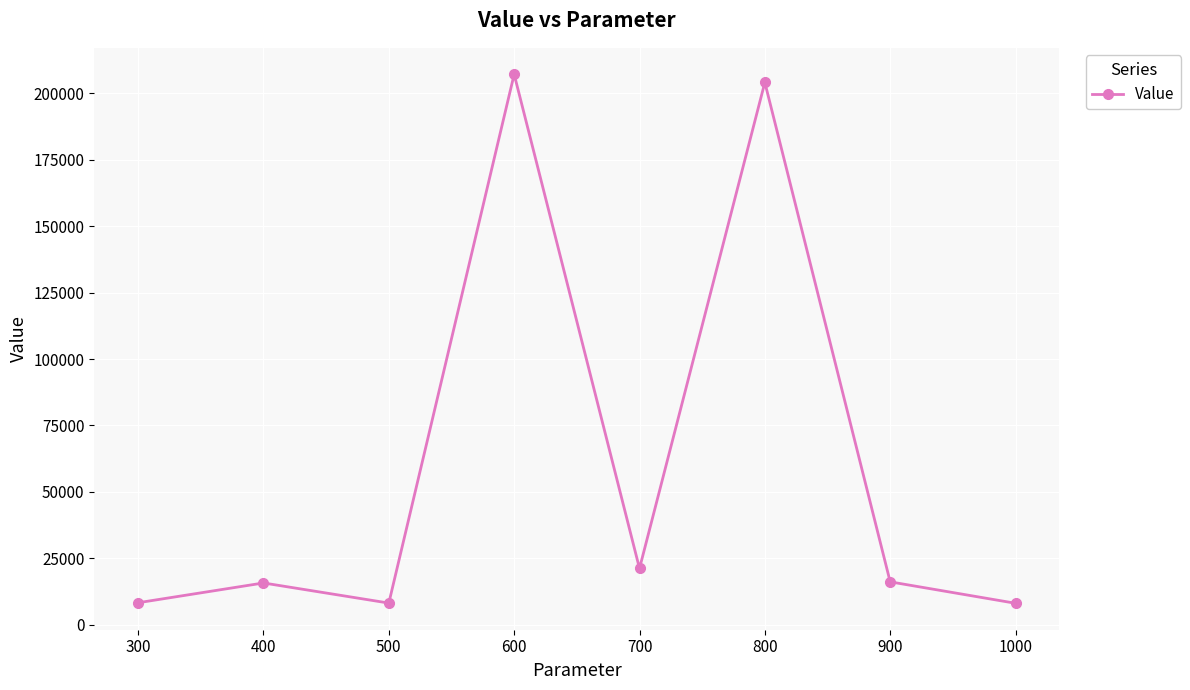

Which has a higher value, 800 or 600?

600